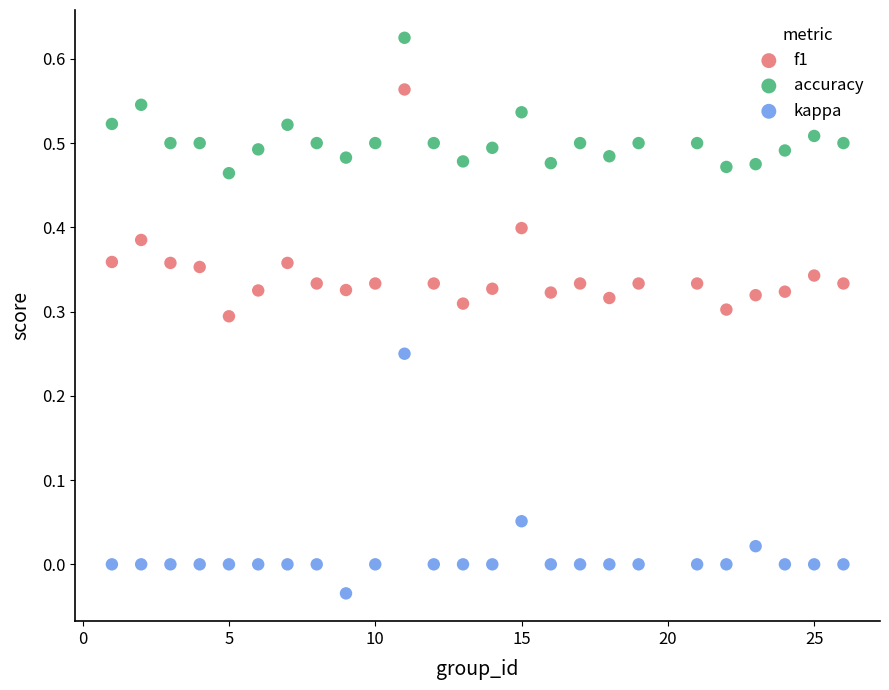

Across all data points, what is the range of Y values (max minus min)?

0.7